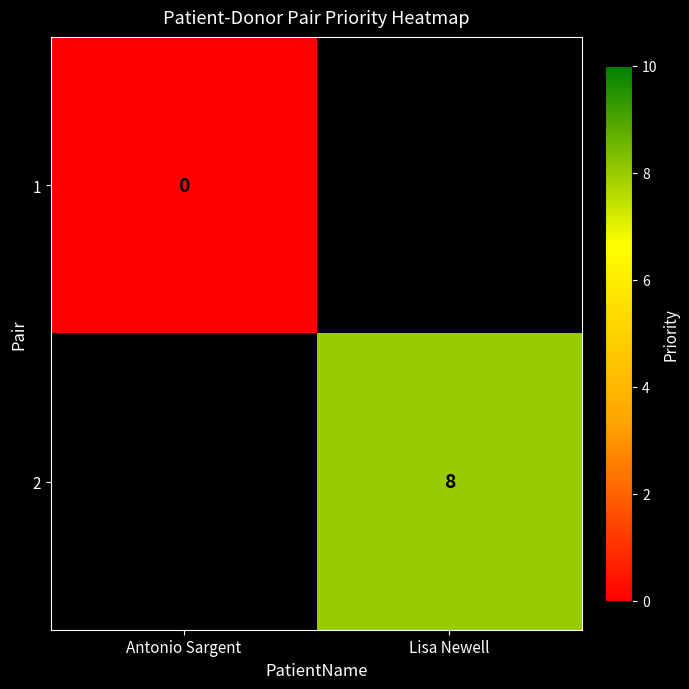

Is it true that 2 equals 14 at Lisa Newell?

False